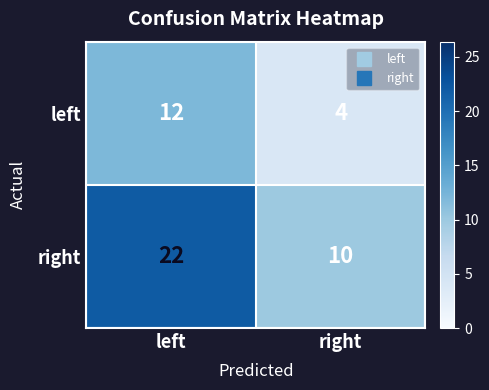

Between left and right, which series saw the biggest shift?

right